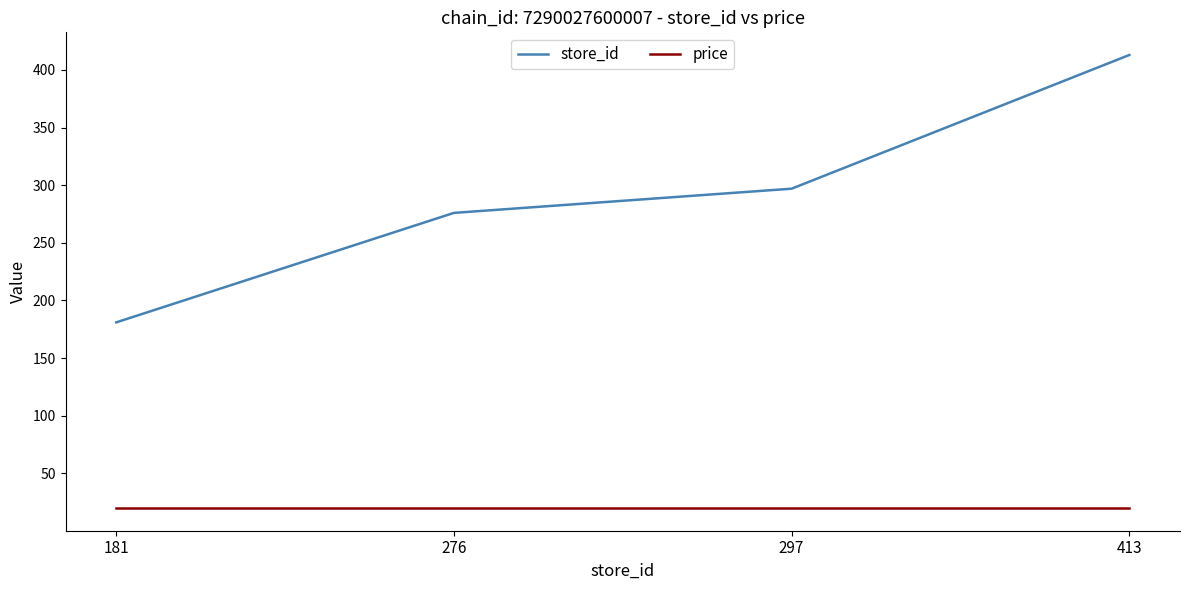

At how many categories does at least one series exceed 382?

1